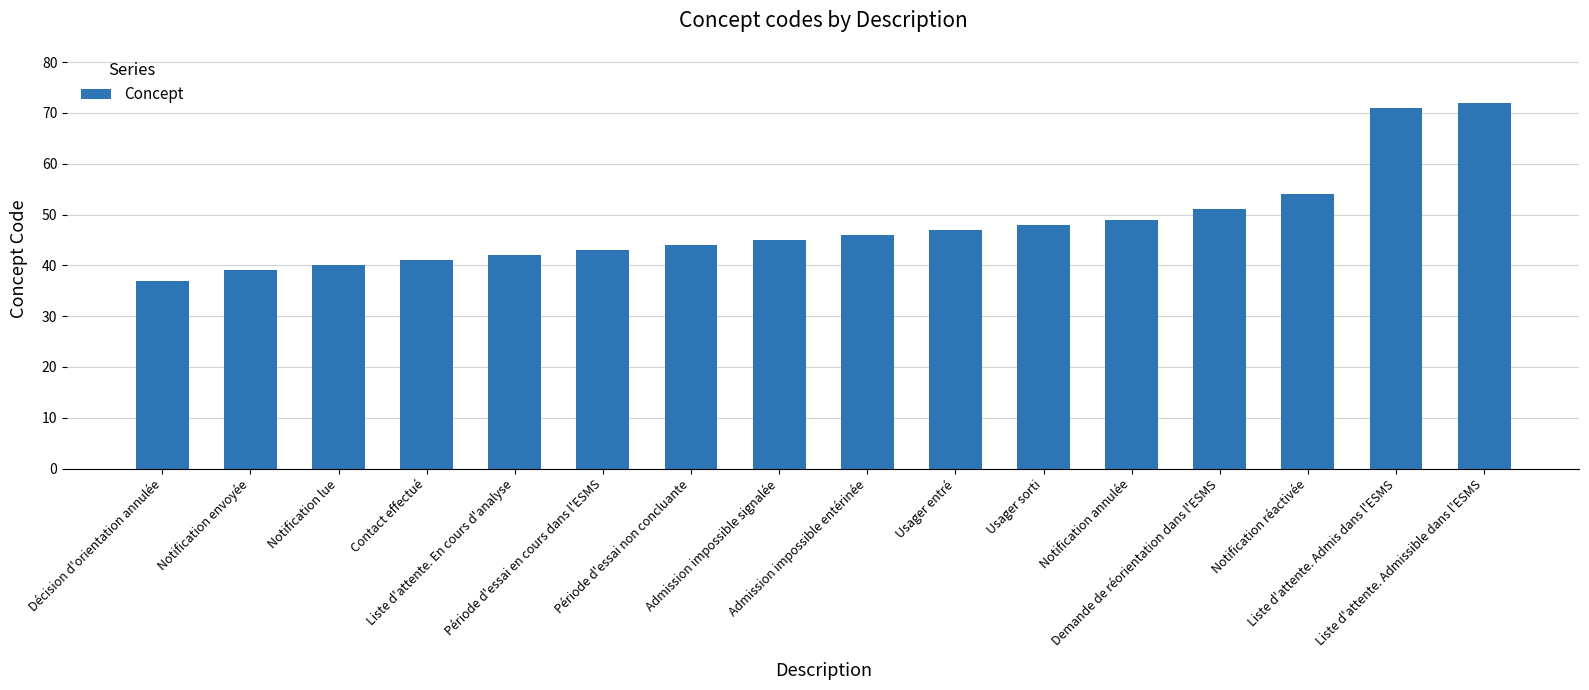

How many distinct data groups are displayed?

1